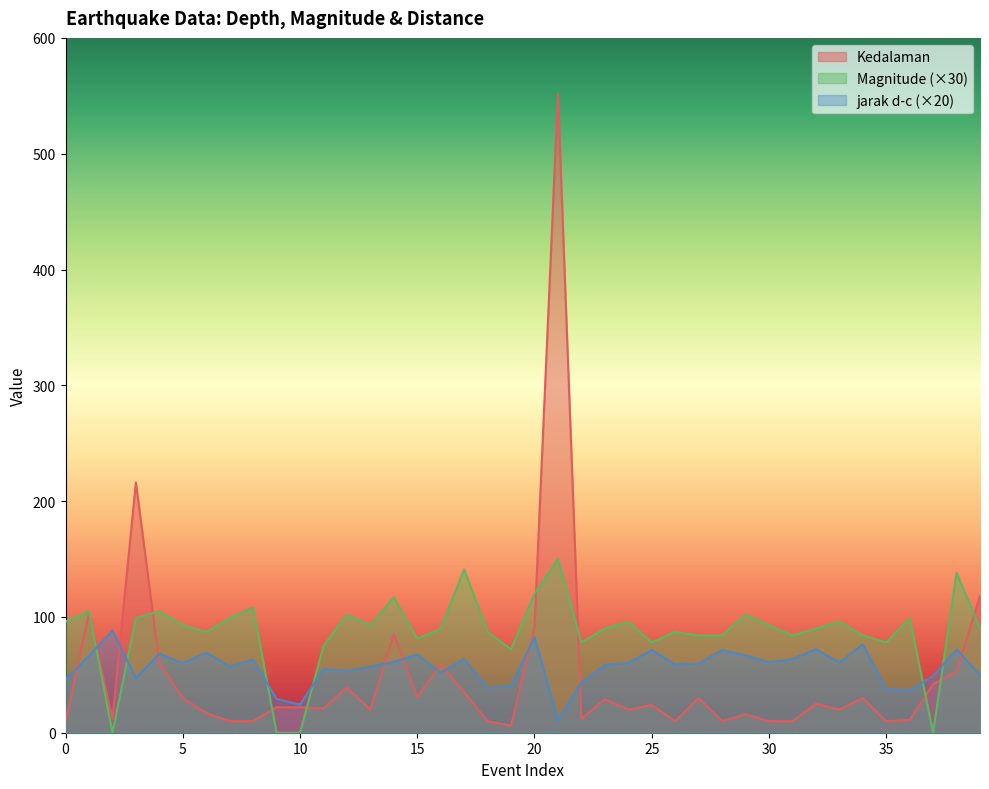

In jarak d-c, how many points are higher than both neighbors (excluding endpoints)?

13